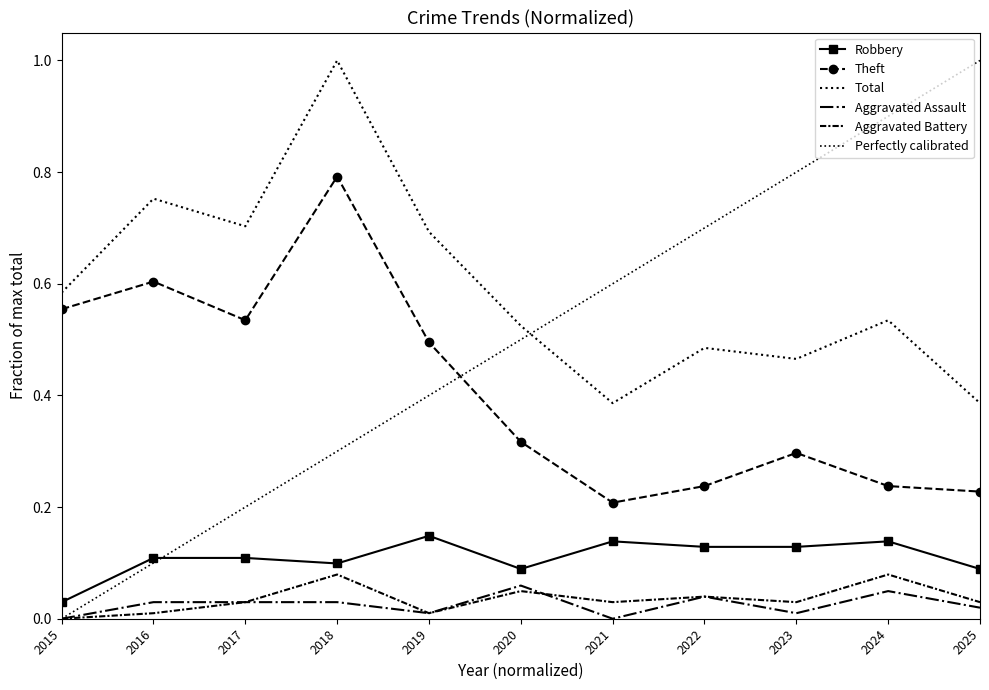

Is this an area chart (filled region under the line)?

No